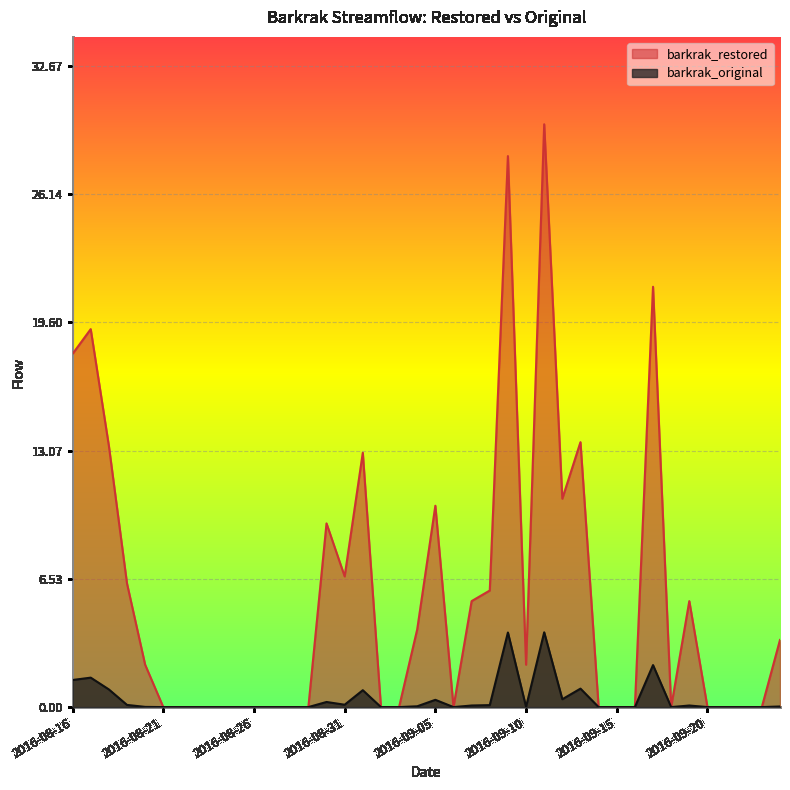

At which label does barkrak_restored reach its peak?

2016-09-11